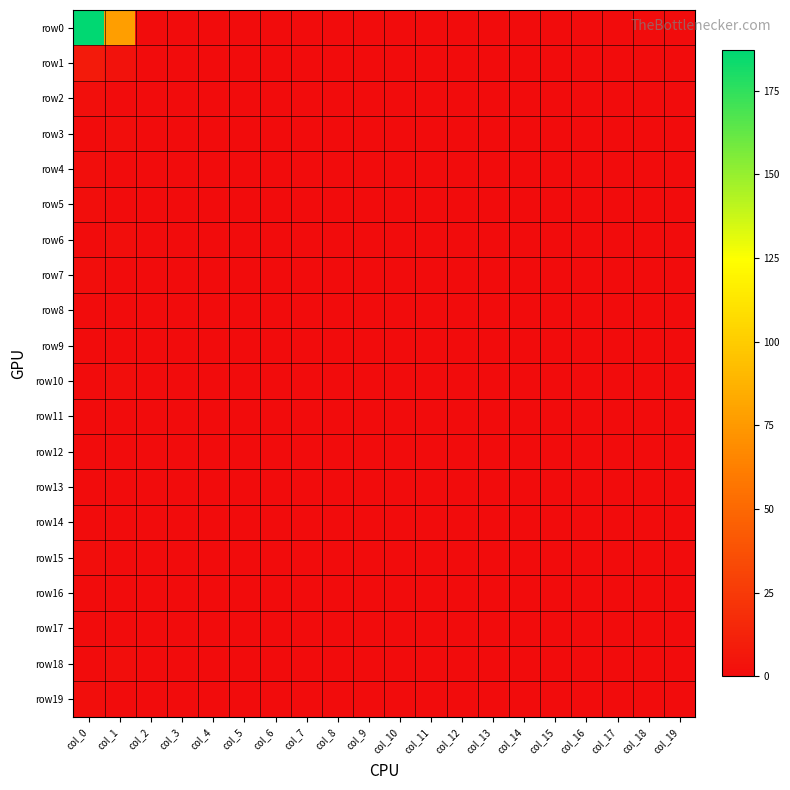

Reading left to right, transcribe all the data shown in this chart.

row0: col_0=187	col_1=78	col_2=0	col_3=0	col_4=0	col_5=0	col_6=0	col_7=0	col_8=0	col_9=0	col_10=0	col_11=0	col_12=0	col_13=0	col_14=0	col_15=0	col_16=0	col_17=0	col_18=0	col_19=0
row1: col_0=8	col_1=3	col_2=0	col_3=0	col_4=0	col_5=0	col_6=0	col_7=0	col_8=0	col_9=0	col_10=0	col_11=0	col_12=0	col_13=0	col_14=0	col_15=0	col_16=0	col_17=0	col_18=0	col_19=0
row2: col_0=2	col_1=0	col_2=0	col_3=0	col_4=0	col_5=0	col_6=0	col_7=0	col_8=0	col_9=0	col_10=0	col_11=0	col_12=0	col_13=0	col_14=0	col_15=0	col_16=0	col_17=0	col_18=0	col_19=0
row3: col_0=0	col_1=1	col_2=0	col_3=0	col_4=0	col_5=0	col_6=0	col_7=0	col_8=0	col_9=0	col_10=0	col_11=0	col_12=0	col_13=0	col_14=0	col_15=0	col_16=0	col_17=0	col_18=0	col_19=0
row4: col_0=1	col_1=0	col_2=0	col_3=0	col_4=0	col_5=0	col_6=0	col_7=0	col_8=0	col_9=0	col_10=0	col_11=0	col_12=0	col_13=0	col_14=0	col_15=0	col_16=0	col_17=0	col_18=0	col_19=0
row5: col_0=1	col_1=0	col_2=0	col_3=0	col_4=0	col_5=0	col_6=0	col_7=0	col_8=0	col_9=0	col_10=0	col_11=0	col_12=0	col_13=0	col_14=0	col_15=0	col_16=0	col_17=0	col_18=0	col_19=0
row6: col_0=0	col_1=1	col_2=0	col_3=0	col_4=0	col_5=0	col_6=0	col_7=0	col_8=0	col_9=0	col_10=0	col_11=0	col_12=0	col_13=0	col_14=0	col_15=0	col_16=0	col_17=0	col_18=0	col_19=0
row7: col_0=1	col_1=0	col_2=0	col_3=0	col_4=0	col_5=0	col_6=0	col_7=0	col_8=0	col_9=0	col_10=0	col_11=0	col_12=0	col_13=0	col_14=0	col_15=0	col_16=0	col_17=0	col_18=0	col_19=0
row8: col_0=0	col_1=0	col_2=0	col_3=0	col_4=0	col_5=0	col_6=0	col_7=0	col_8=0	col_9=0	col_10=0	col_11=0	col_12=0	col_13=0	col_14=0	col_15=0	col_16=0	col_17=0	col_18=0	col_19=0
row9: col_0=0	col_1=0	col_2=0	col_3=0	col_4=0	col_5=0	col_6=0	col_7=0	col_8=0	col_9=0	col_10=0	col_11=0	col_12=0	col_13=0	col_14=0	col_15=0	col_16=0	col_17=0	col_18=0	col_19=0
row10: col_0=0	col_1=1	col_2=0	col_3=0	col_4=0	col_5=0	col_6=0	col_7=0	col_8=0	col_9=0	col_10=0	col_11=0	col_12=0	col_13=0	col_14=0	col_15=0	col_16=0	col_17=0	col_18=0	col_19=0
row11: col_0=0	col_1=0	col_2=0	col_3=0	col_4=0	col_5=0	col_6=0	col_7=0	col_8=0	col_9=0	col_10=0	col_11=0	col_12=0	col_13=0	col_14=0	col_15=0	col_16=0	col_17=0	col_18=0	col_19=0
row12: col_0=0	col_1=0	col_2=0	col_3=0	col_4=0	col_5=0	col_6=0	col_7=0	col_8=0	col_9=0	col_10=0	col_11=0	col_12=0	col_13=0	col_14=0	col_15=0	col_16=0	col_17=0	col_18=0	col_19=0
row13: col_0=0	col_1=0	col_2=0	col_3=0	col_4=0	col_5=0	col_6=0	col_7=0	col_8=0	col_9=0	col_10=0	col_11=0	col_12=0	col_13=0	col_14=0	col_15=0	col_16=0	col_17=0	col_18=0	col_19=0
row14: col_0=0	col_1=0	col_2=0	col_3=0	col_4=0	col_5=0	col_6=0	col_7=0	col_8=0	col_9=0	col_10=0	col_11=0	col_12=0	col_13=0	col_14=0	col_15=0	col_16=0	col_17=0	col_18=0	col_19=0
row15: col_0=1	col_1=0	col_2=0	col_3=0	col_4=0	col_5=0	col_6=0	col_7=0	col_8=0	col_9=0	col_10=0	col_11=0	col_12=0	col_13=0	col_14=0	col_15=0	col_16=0	col_17=0	col_18=0	col_19=0
row16: col_0=0	col_1=0	col_2=0	col_3=0	col_4=0	col_5=0	col_6=0	col_7=0	col_8=0	col_9=0	col_10=0	col_11=0	col_12=0	col_13=0	col_14=0	col_15=0	col_16=0	col_17=0	col_18=0	col_19=0
row17: col_0=0	col_1=0	col_2=0	col_3=0	col_4=0	col_5=0	col_6=0	col_7=0	col_8=0	col_9=0	col_10=0	col_11=0	col_12=0	col_13=0	col_14=0	col_15=0	col_16=0	col_17=0	col_18=0	col_19=0
row18: col_0=0	col_1=1	col_2=0	col_3=0	col_4=0	col_5=0	col_6=0	col_7=0	col_8=0	col_9=0	col_10=0	col_11=0	col_12=0	col_13=0	col_14=0	col_15=0	col_16=0	col_17=0	col_18=0	col_19=0
row19: col_0=1	col_1=0	col_2=0	col_3=0	col_4=0	col_5=0	col_6=0	col_7=0	col_8=0	col_9=0	col_10=0	col_11=0	col_12=0	col_13=0	col_14=0	col_15=0	col_16=0	col_17=0	col_18=0	col_19=0